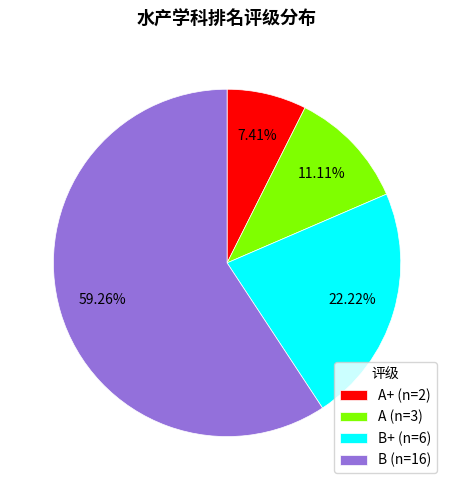

Rank the categories by value from lowest to highest.

A+ (n=2), A (n=3), B+ (n=6), B (n=16)